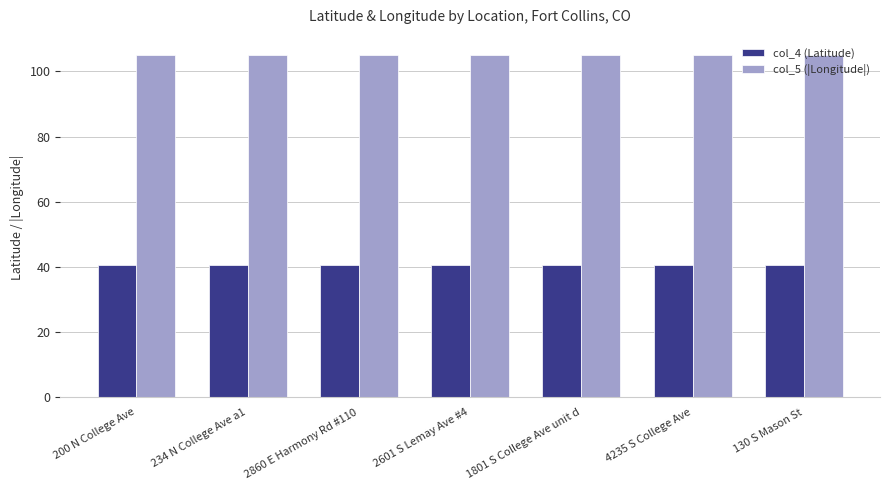

Which series has the largest range (max minus min)?

col_4 (Latitude)